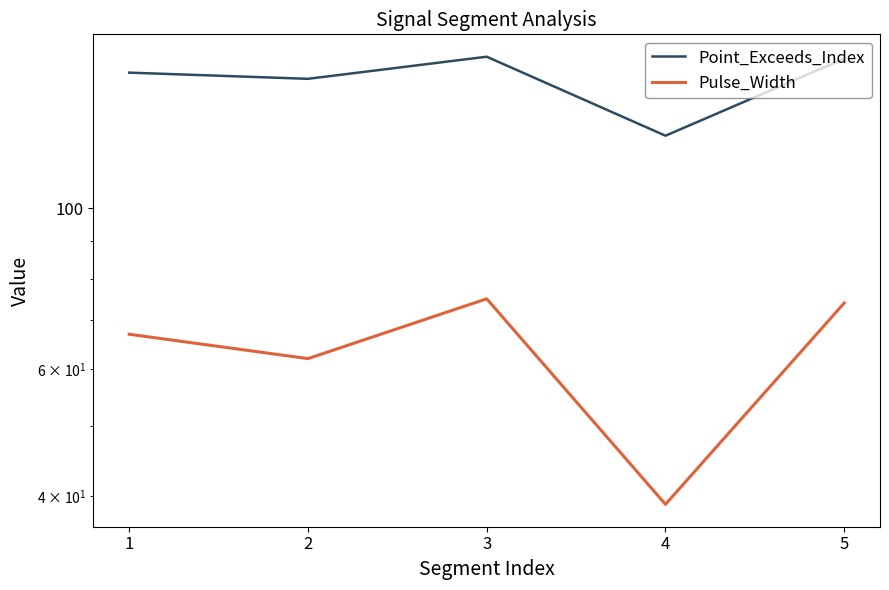

True or false: Pulse_Width has a value of 24 at 3.

False